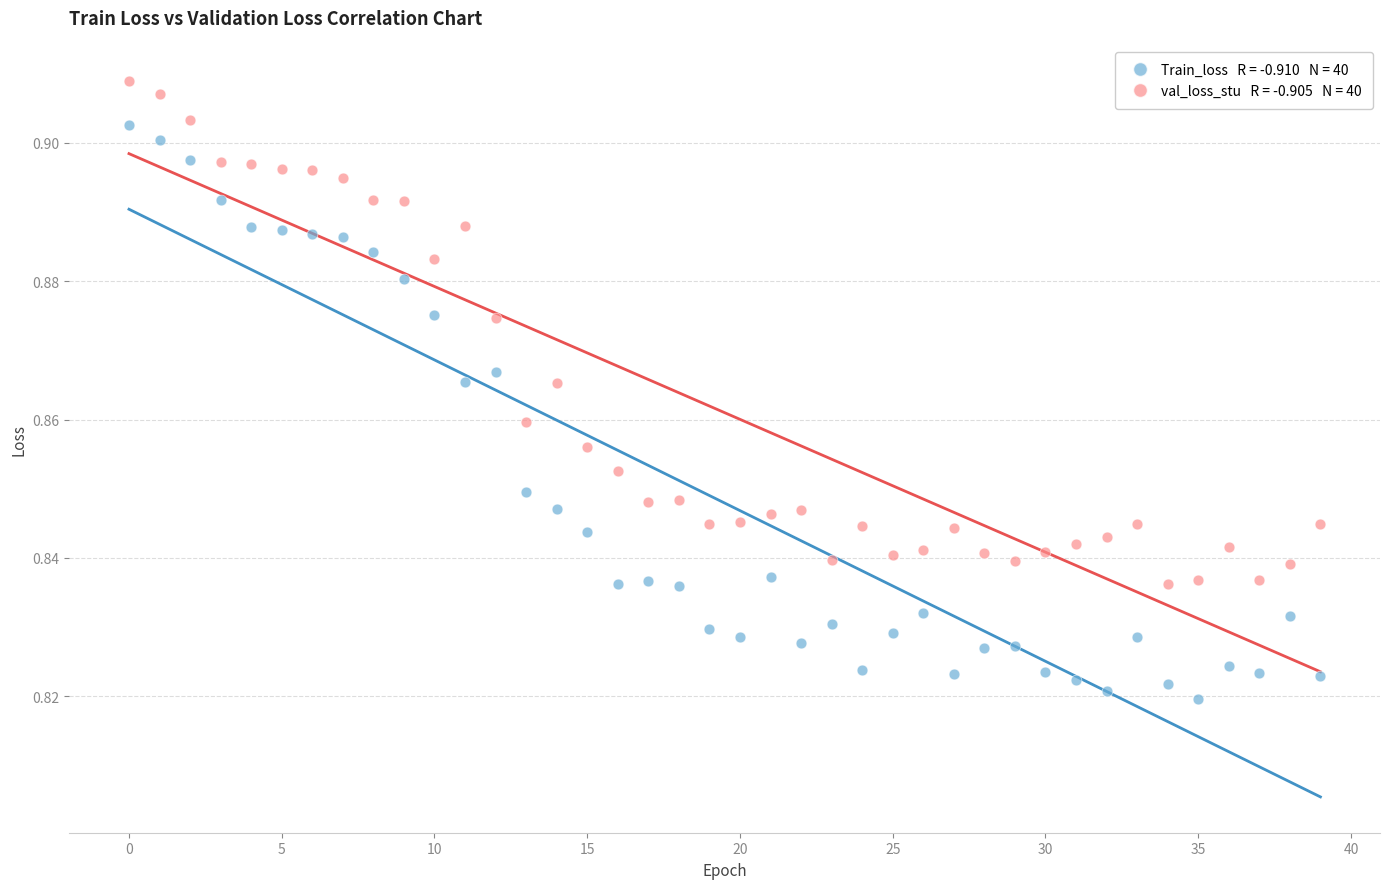

How many data points are displayed?

80